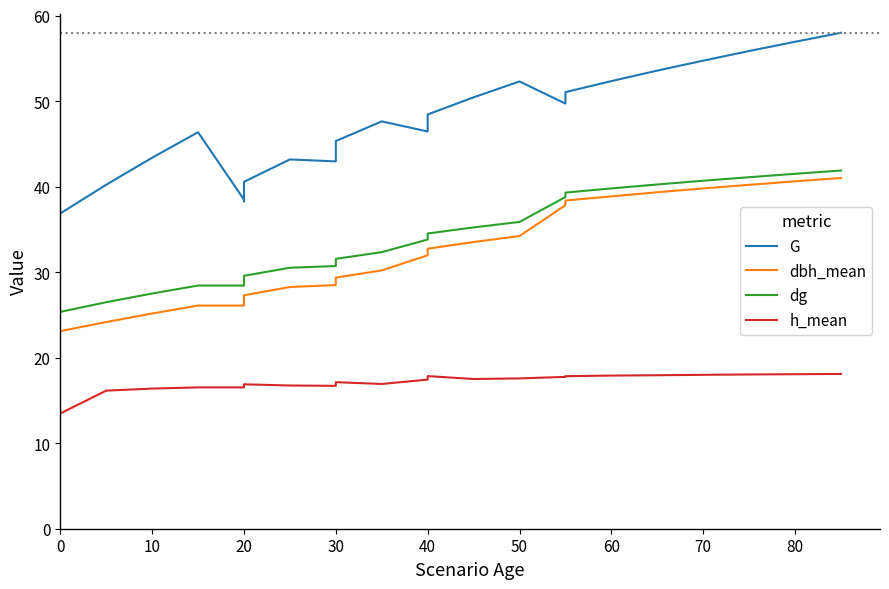

What is the difference between the maximum and second lowest values in the dg series?

16.5